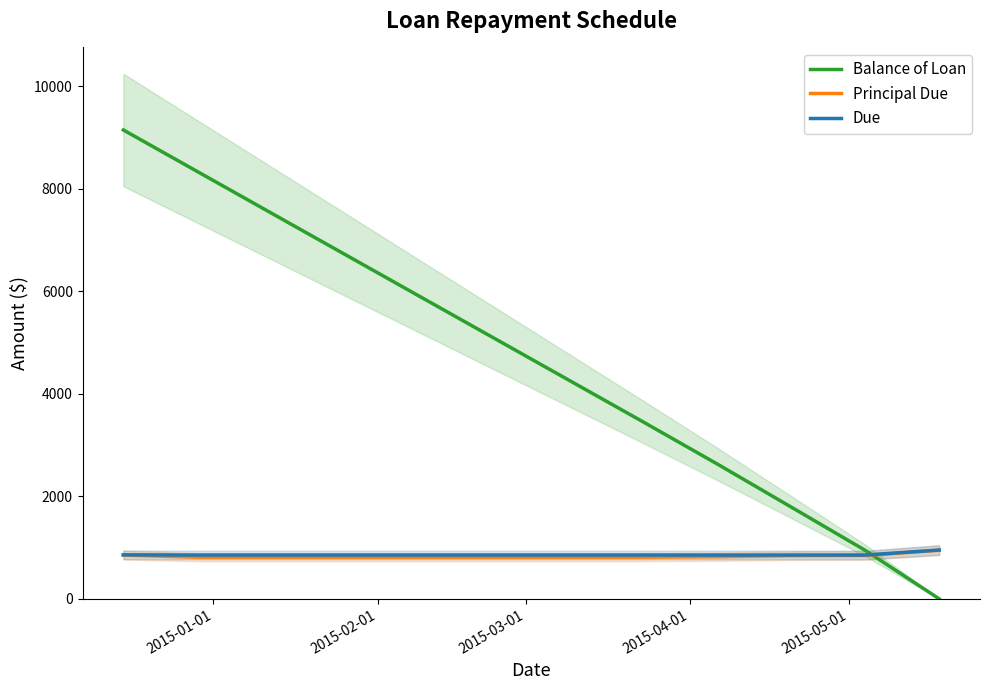

What is the highest value of the Principal Due series?

948.0